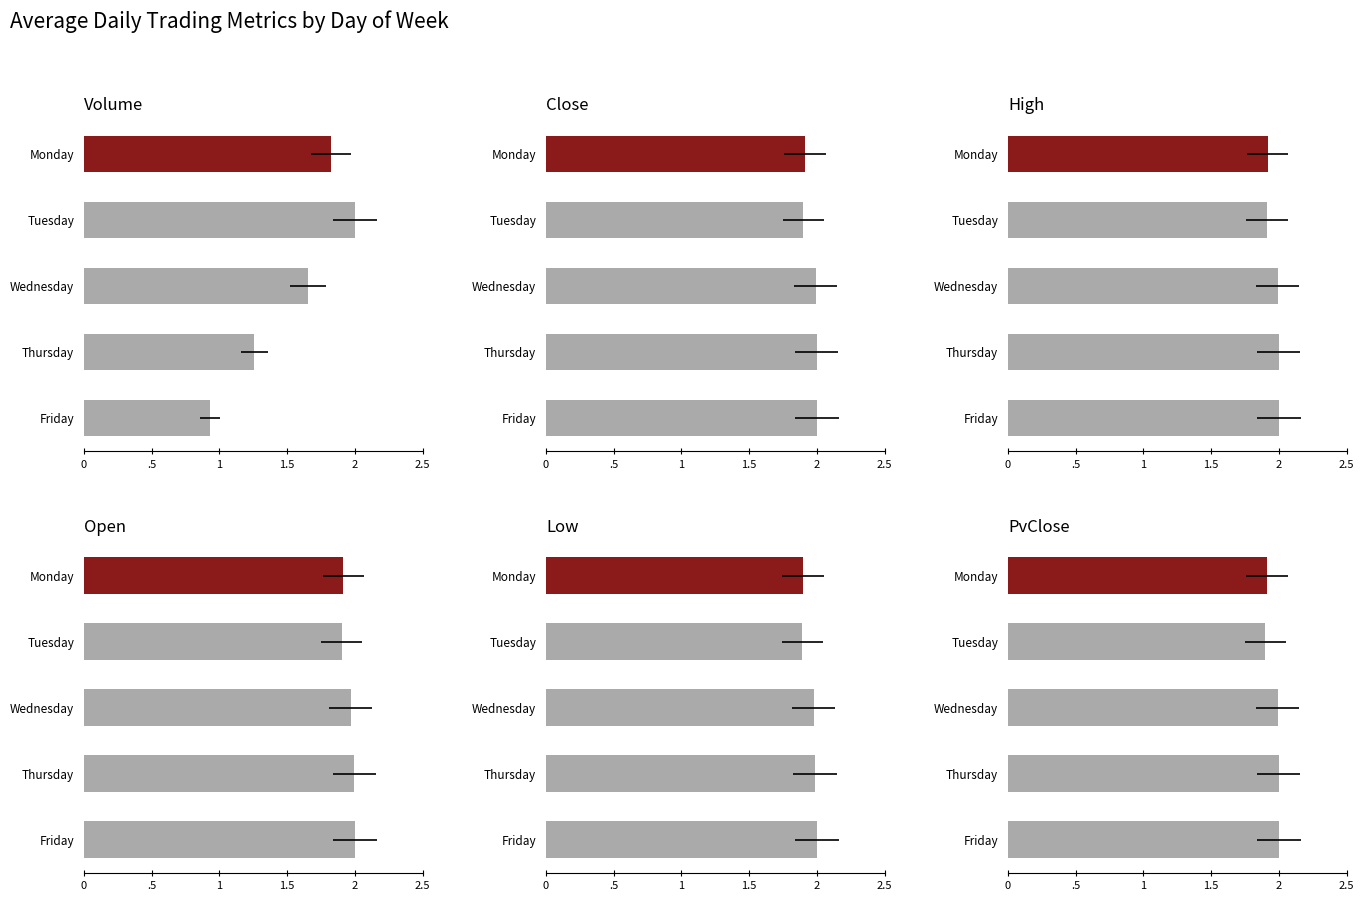

List the series in order of their peak value, lowest first.

Volume, Close, High, Open, Low, PvClose